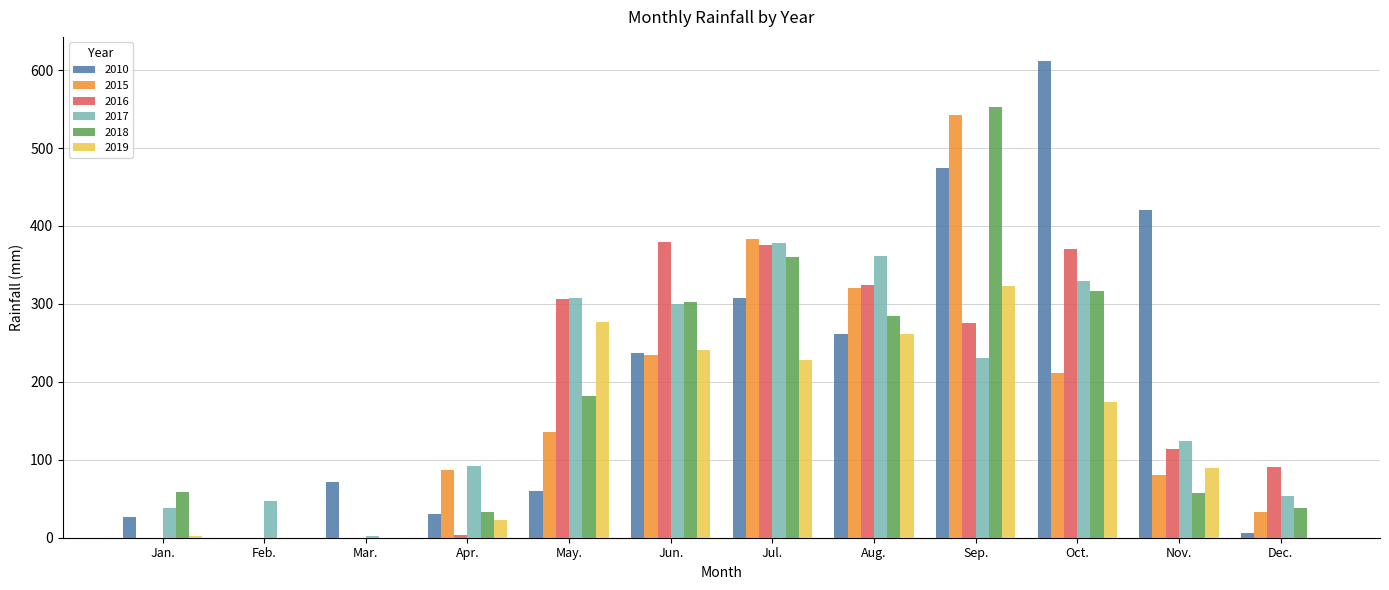

What is the sum of the 2010 values at Nov. and Jan.?

447.6